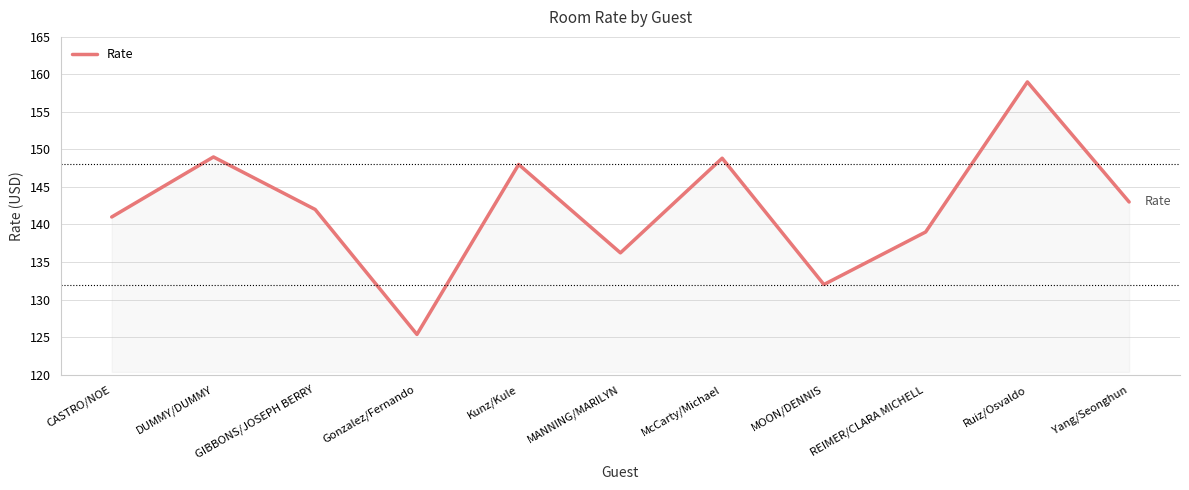

The value at DUMMY/DUMMY is 45.6. True or false?

False